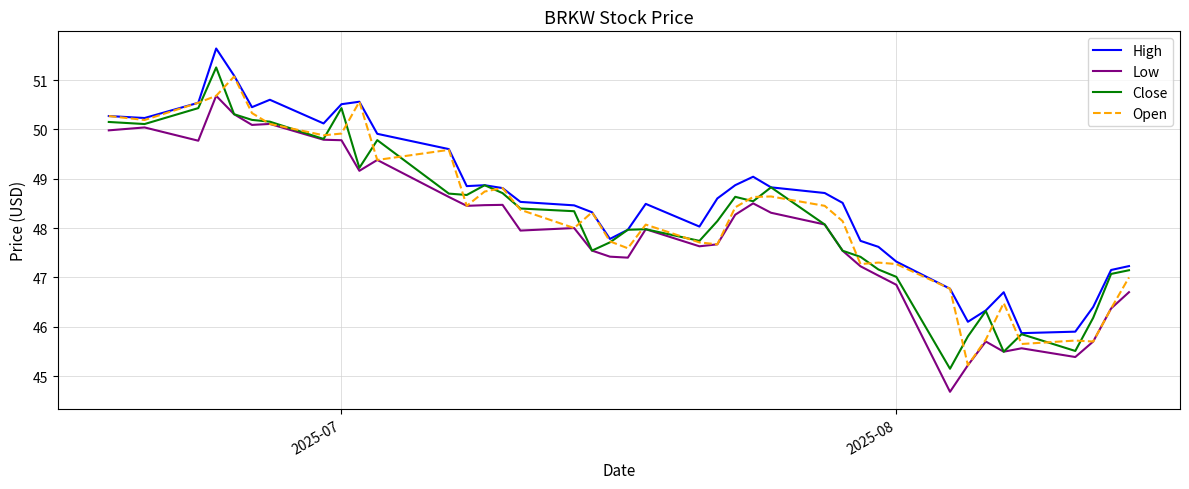

What is the maximum value shown in the chart?

51.6